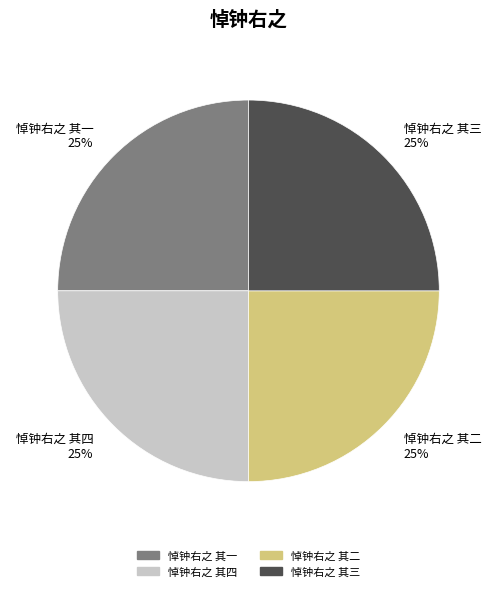

To the nearest percent, what is the combined percentage of 悼钟右之 其二 and 悼钟右之 其一?

50%